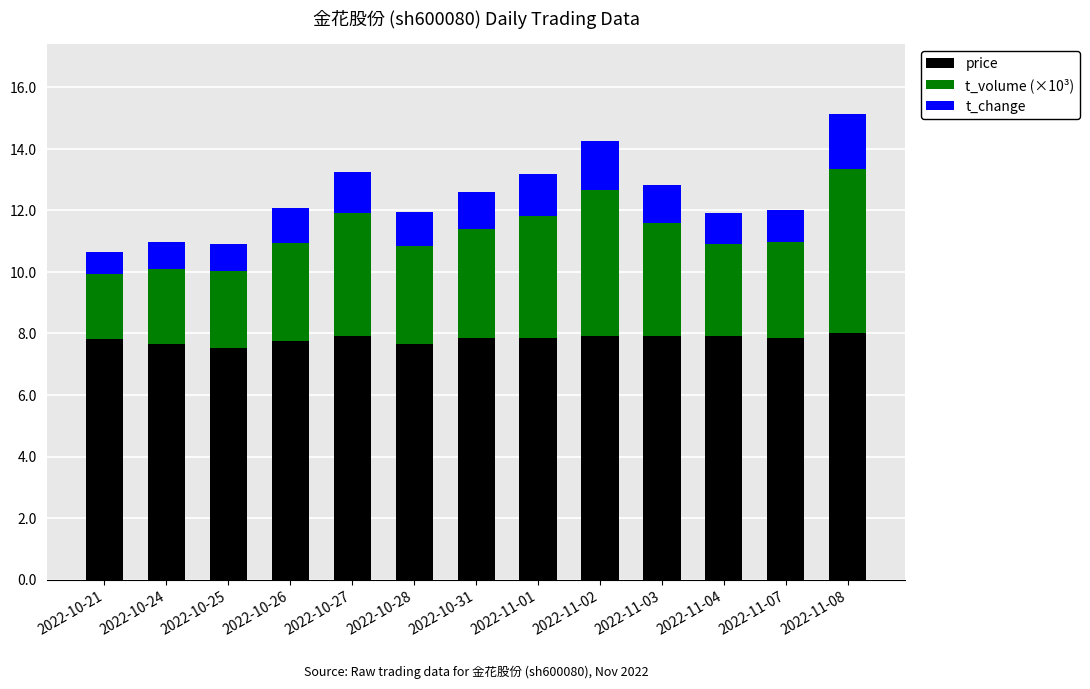

Count the number of data series in this chart.

3